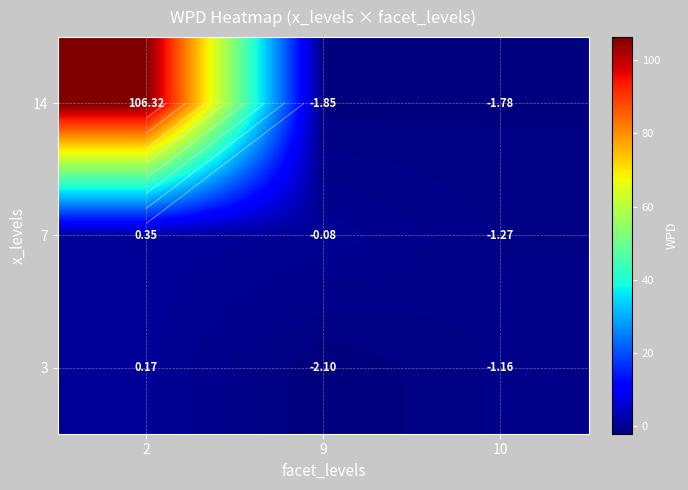

At which category is the sum across all series the highest?

2